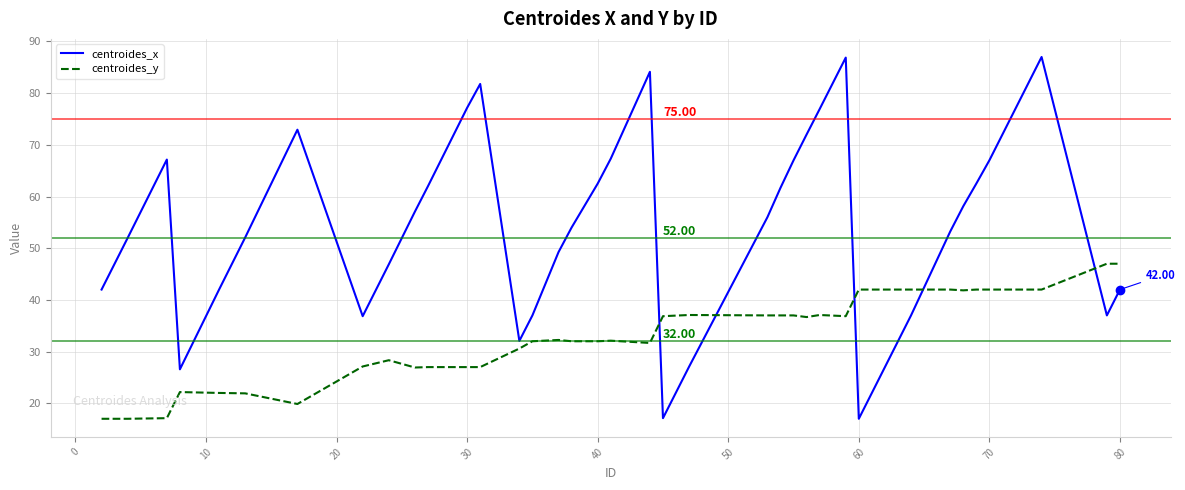

Which series has the widest spread of values?

centroides_x